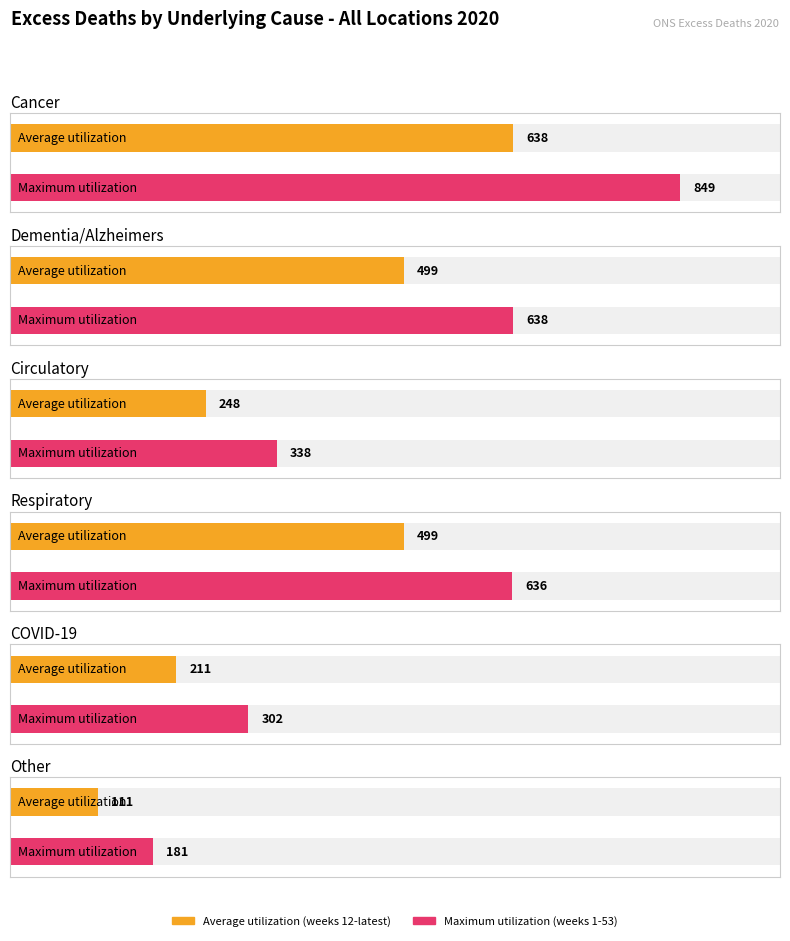

Which label corresponds to the smallest value in the chart?

Other